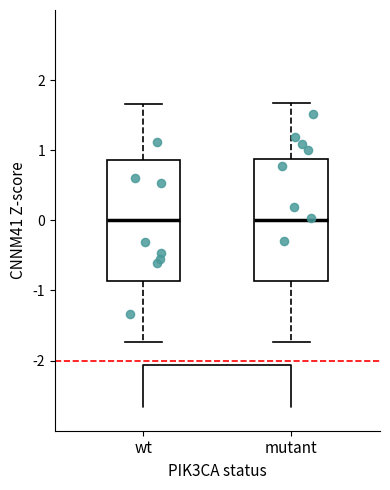

Reading left to right, read every box against the y-axis: the position of its median line, the range the box covers, and the ends of its whiskers. The values are not printed on the chart, so give them approximately, as read against the axis.

wt: median 0.0, box -0.9 to 0.9, whiskers -1.7 to 1.7
mutant: median 0.0, box -0.9 to 0.9, whiskers -1.7 to 1.7